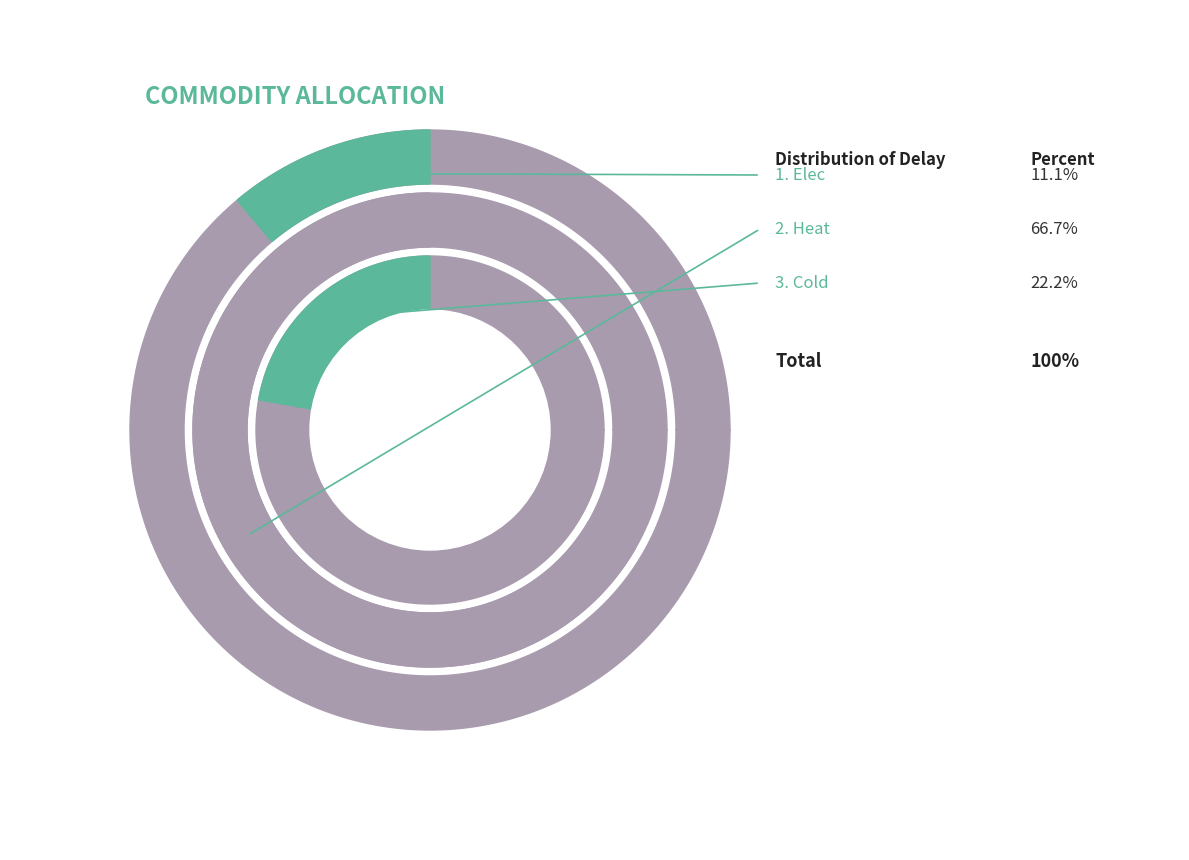

How many segments does this pie chart have?

3